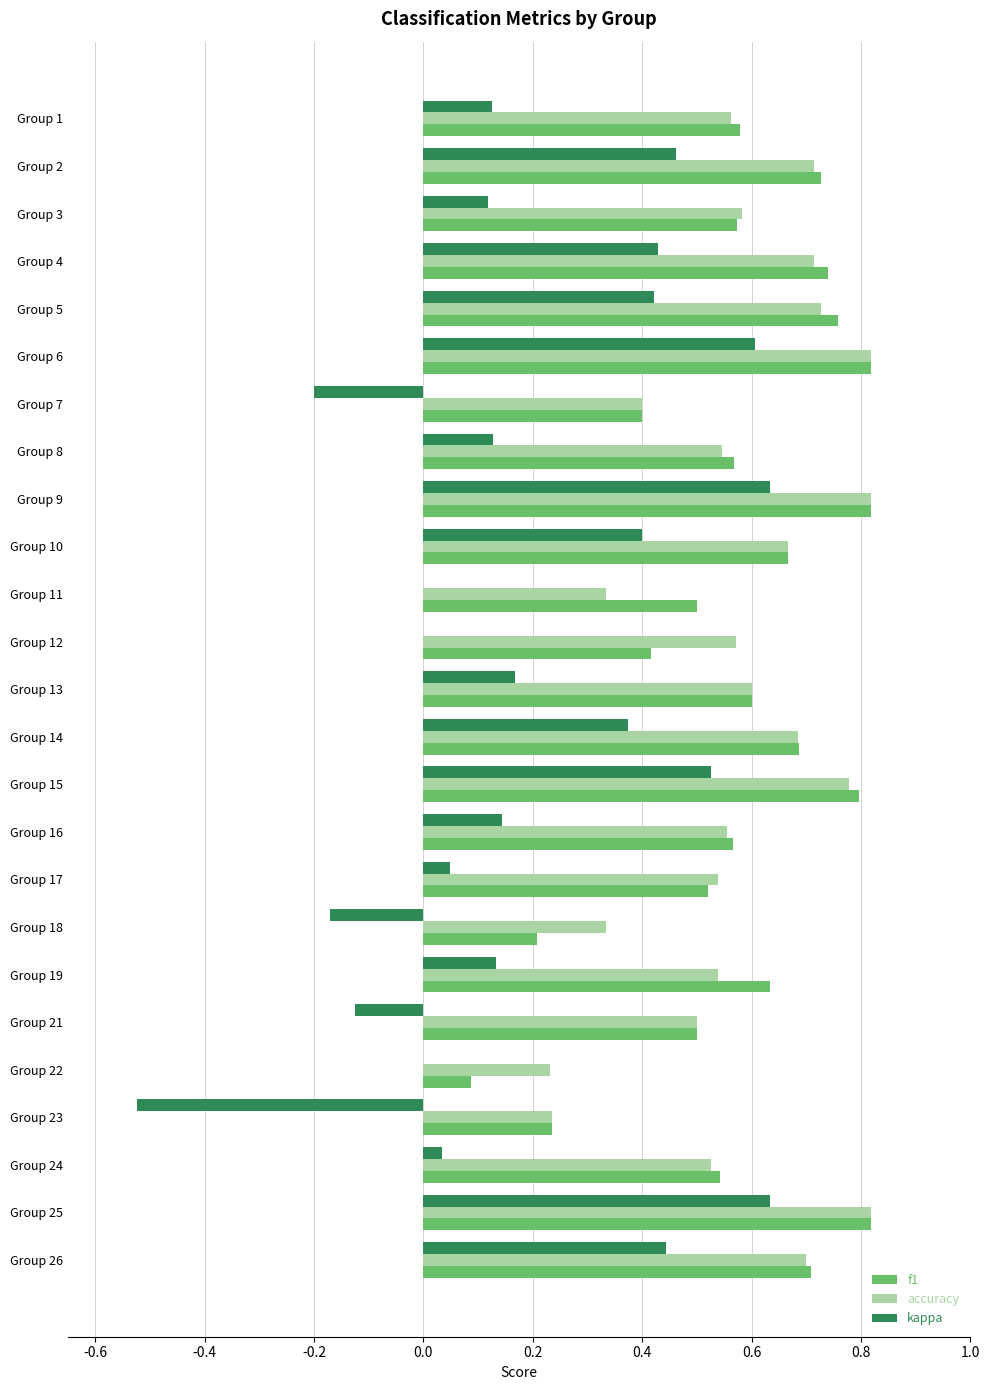

What is the sum of all f1 values?

14.5